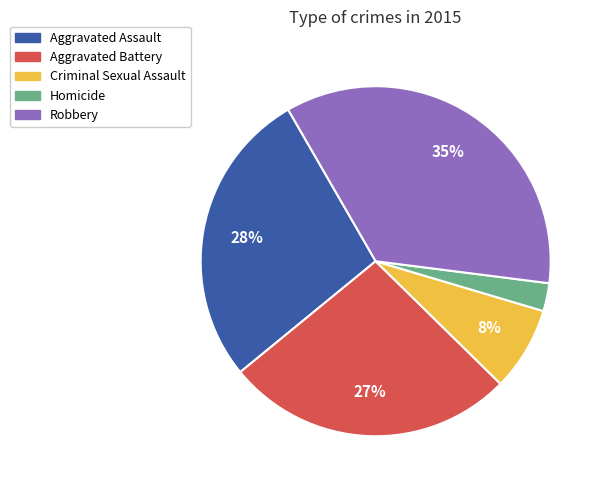

Which slice is the largest?

Robbery